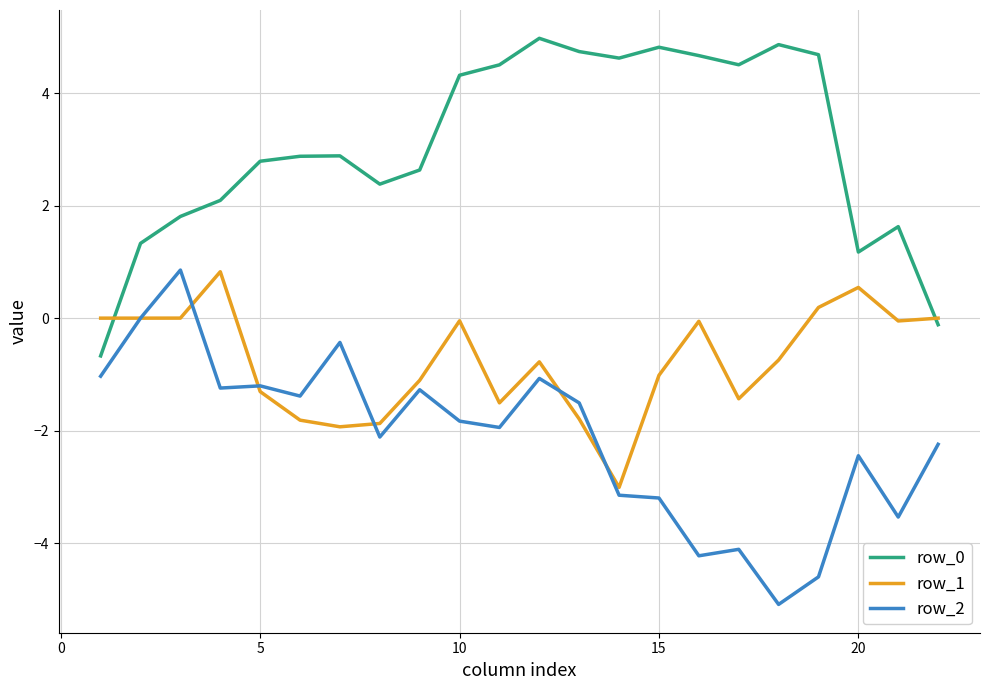

True or false: row_2 has more than 1 interior local peaks.

True